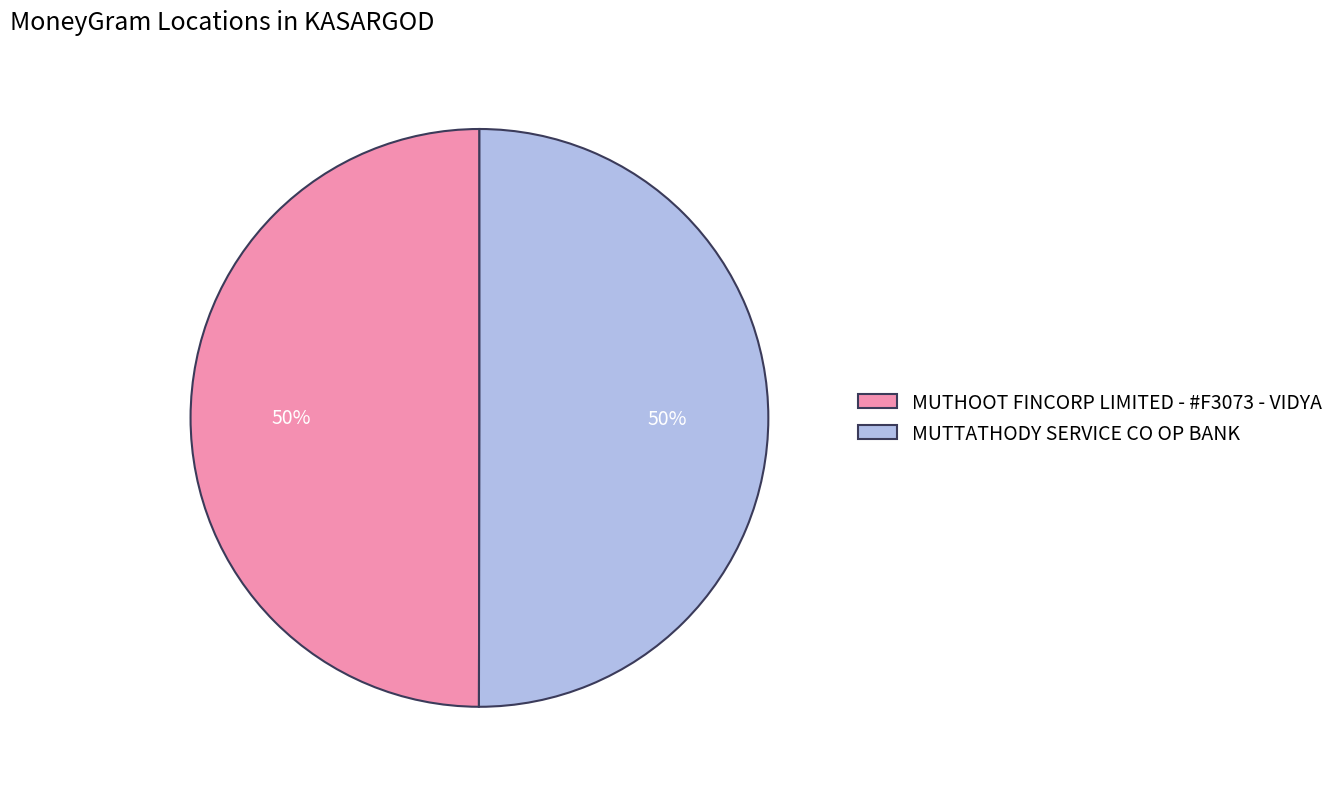

To the nearest percent, what percentage of the pie is MUTTATHODY SERVICE CO OP BANK?

50%